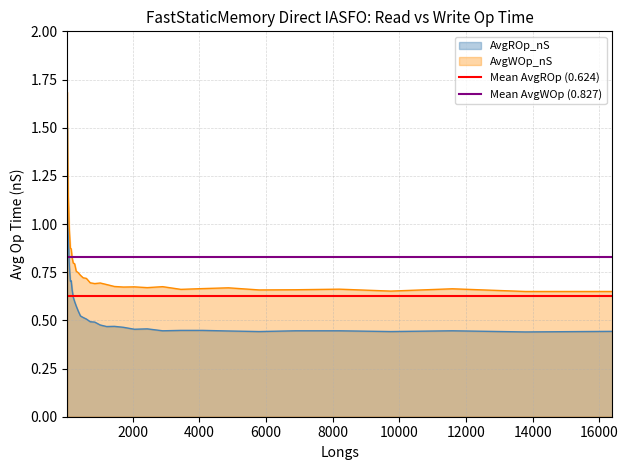

What is the highest value of the AvgWOp_nS series?

1.7